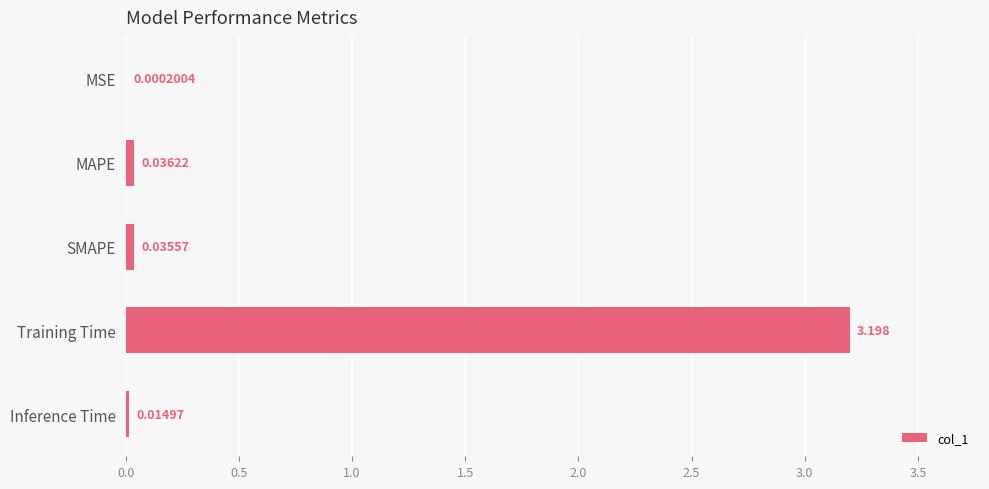

Where is the data nearest to the value 1?

MAPE